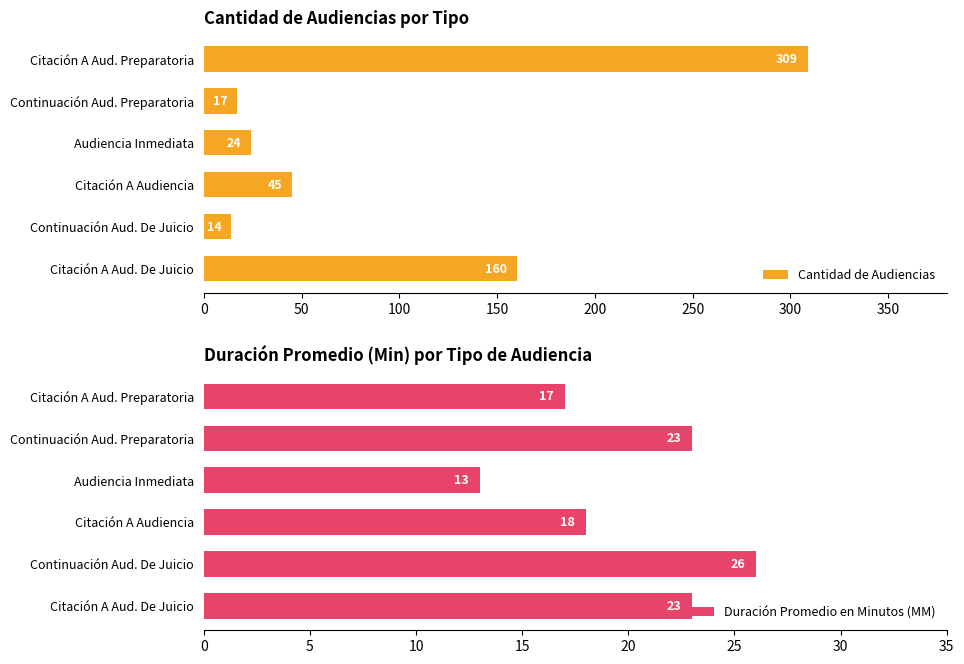

What is the approximate value of Cantidad de Audiencias at Continuación Aud. Preparatoria?

17